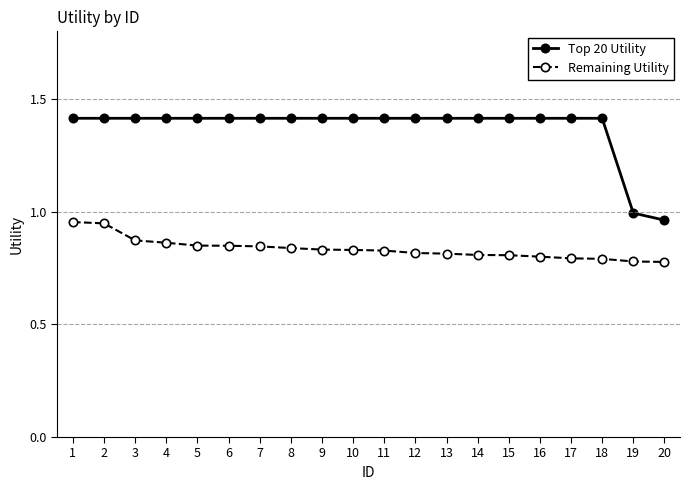

List the series in order of their peak value, highest first.

Top 20 Utility, Remaining Utility